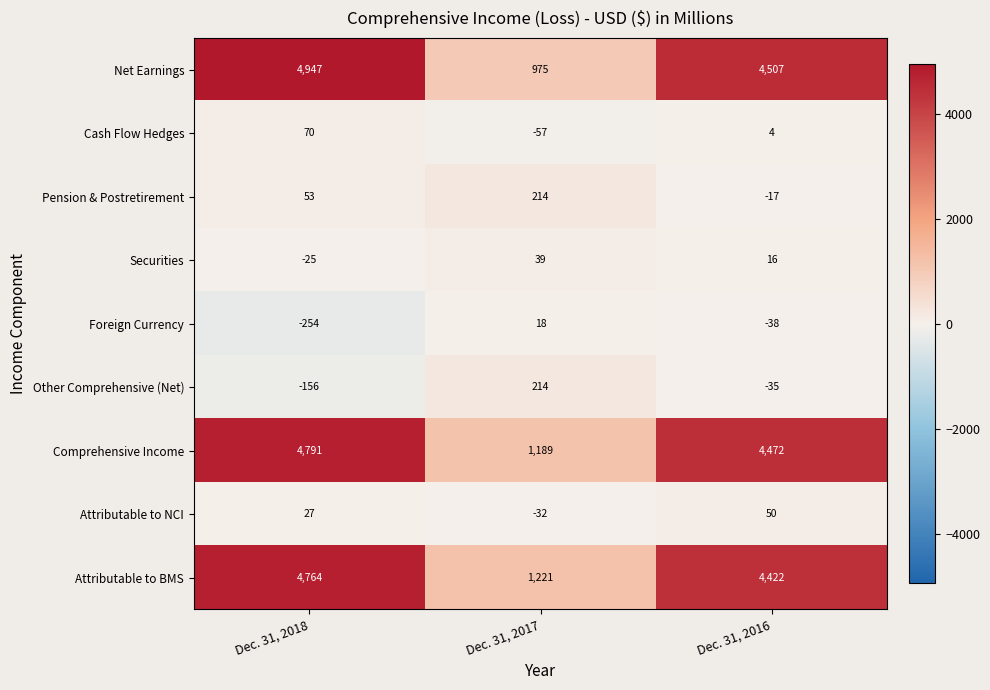

What is the minimum value for Pension & Postretirement?

-17